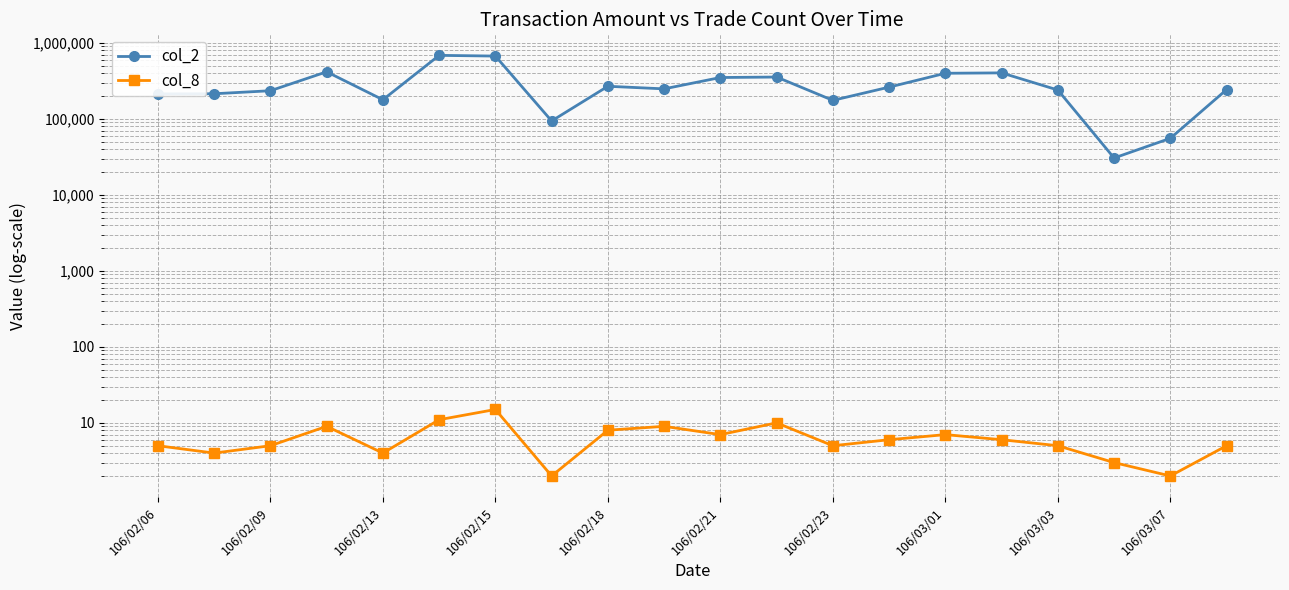

At how many categories does at least one series exceed 103239?

17